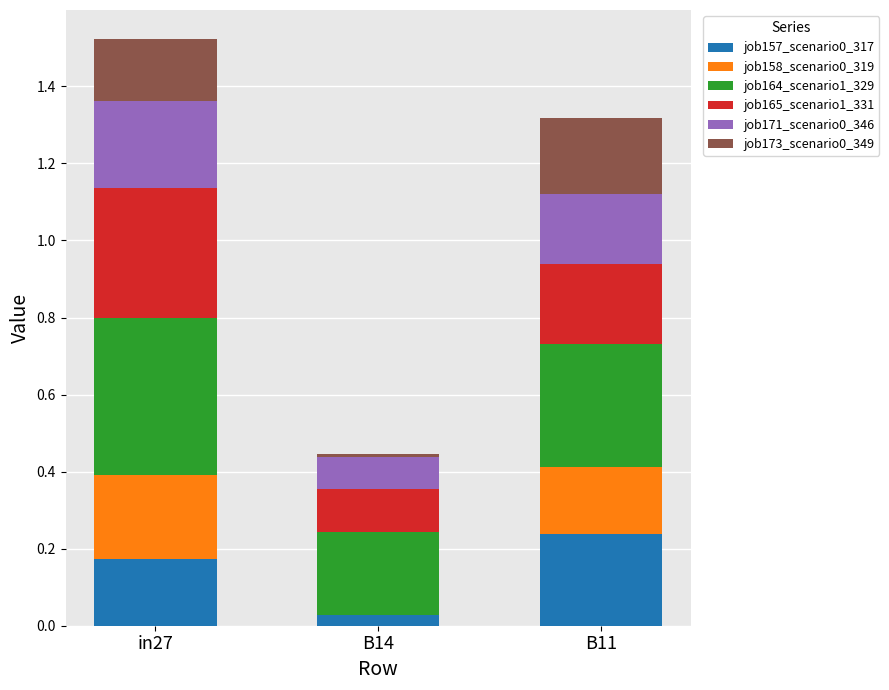

Are the bars horizontal?

No